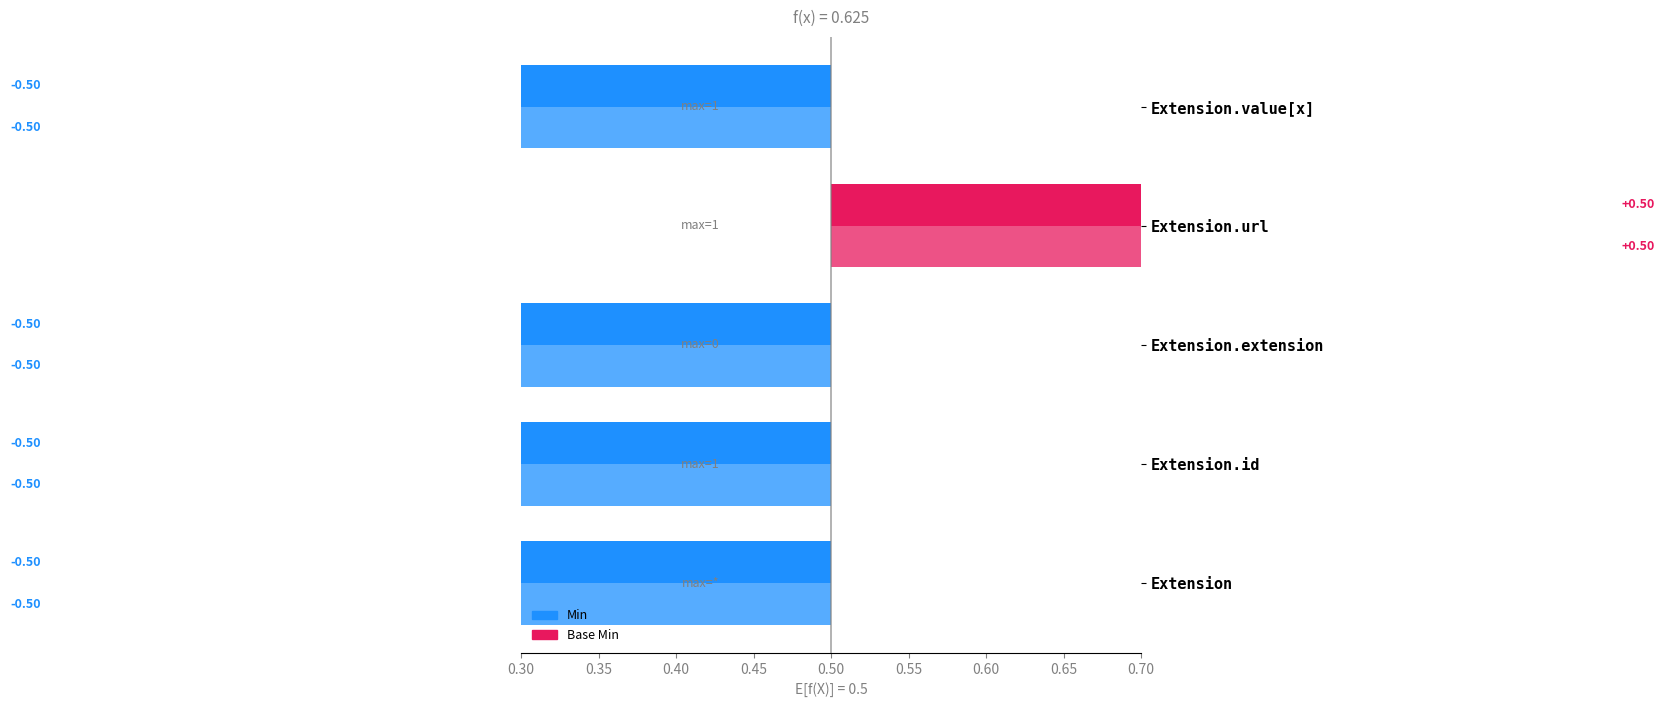

How many groups of bars are there?

5